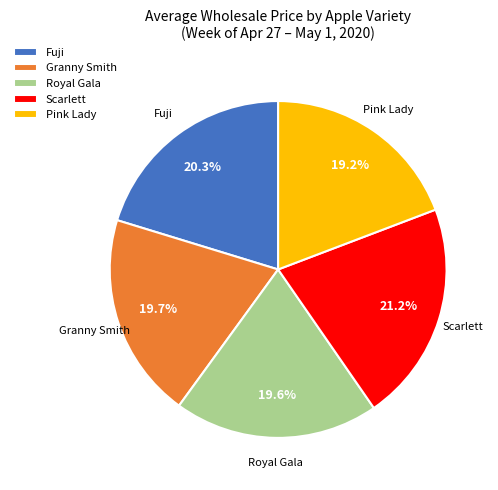

What percentage do Pink Lady and Fuji together represent?

39.5%